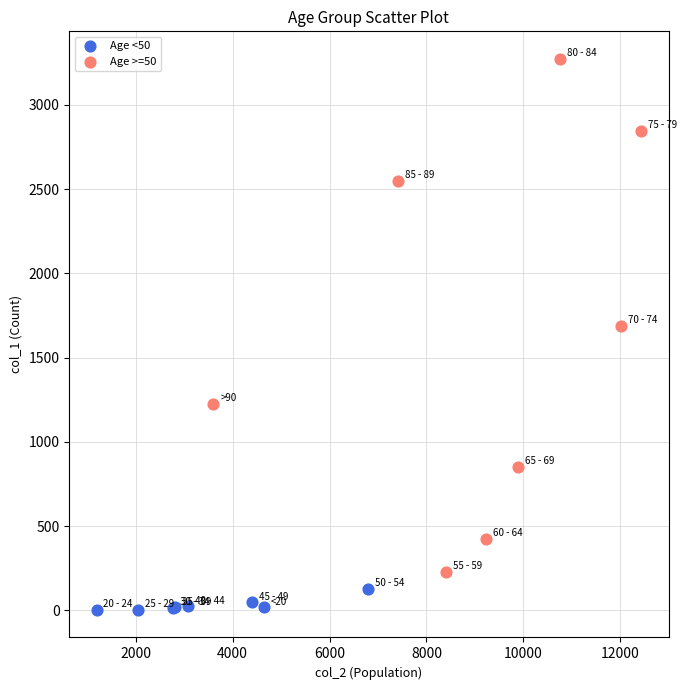

Which series contains the highest Y value?

Age >=50